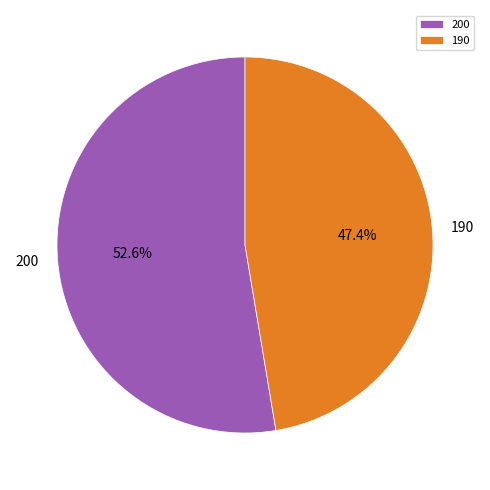

How many slices are in this pie chart?

2